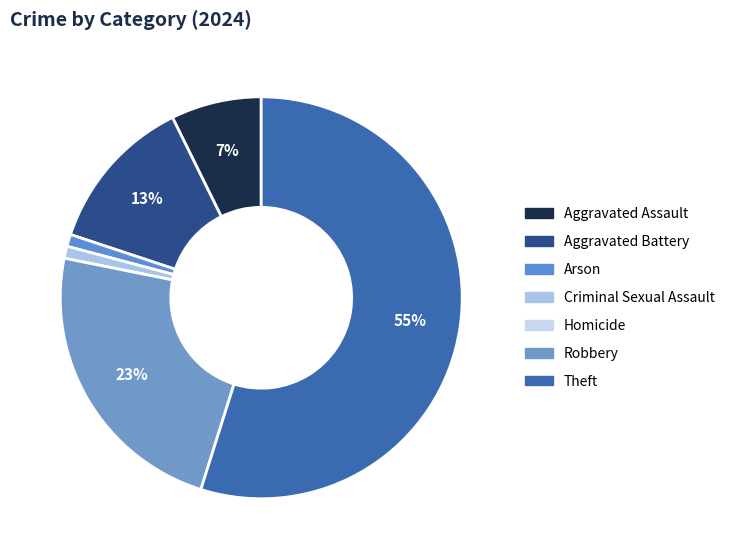

To the nearest percent, what percentage of the pie is Robbery?

23%